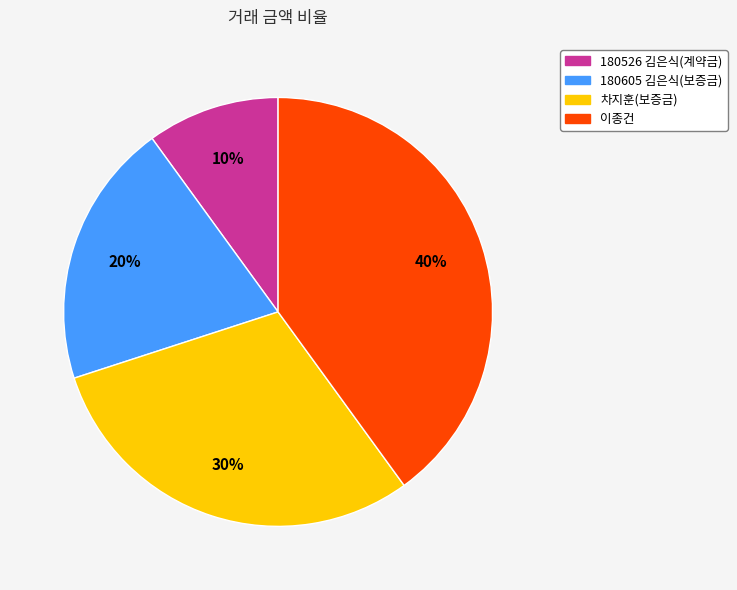

How many segments does this pie chart have?

4